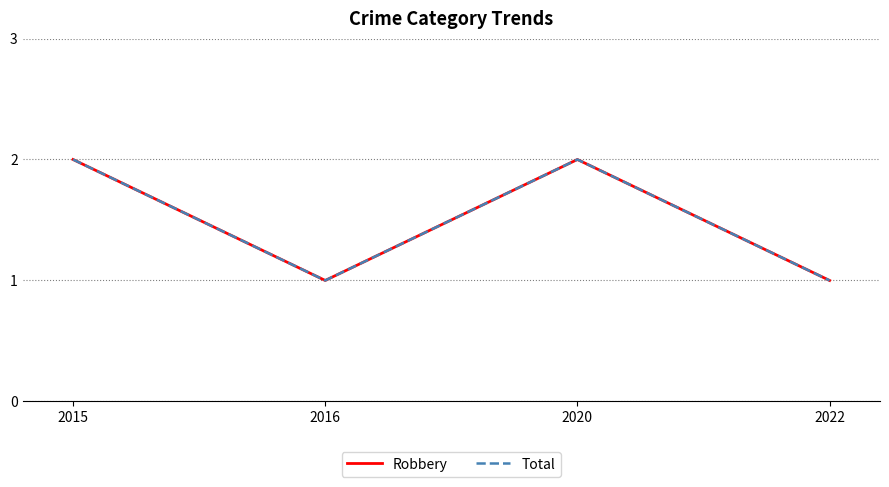

Does the chart display data point markers on the line(s)?

No